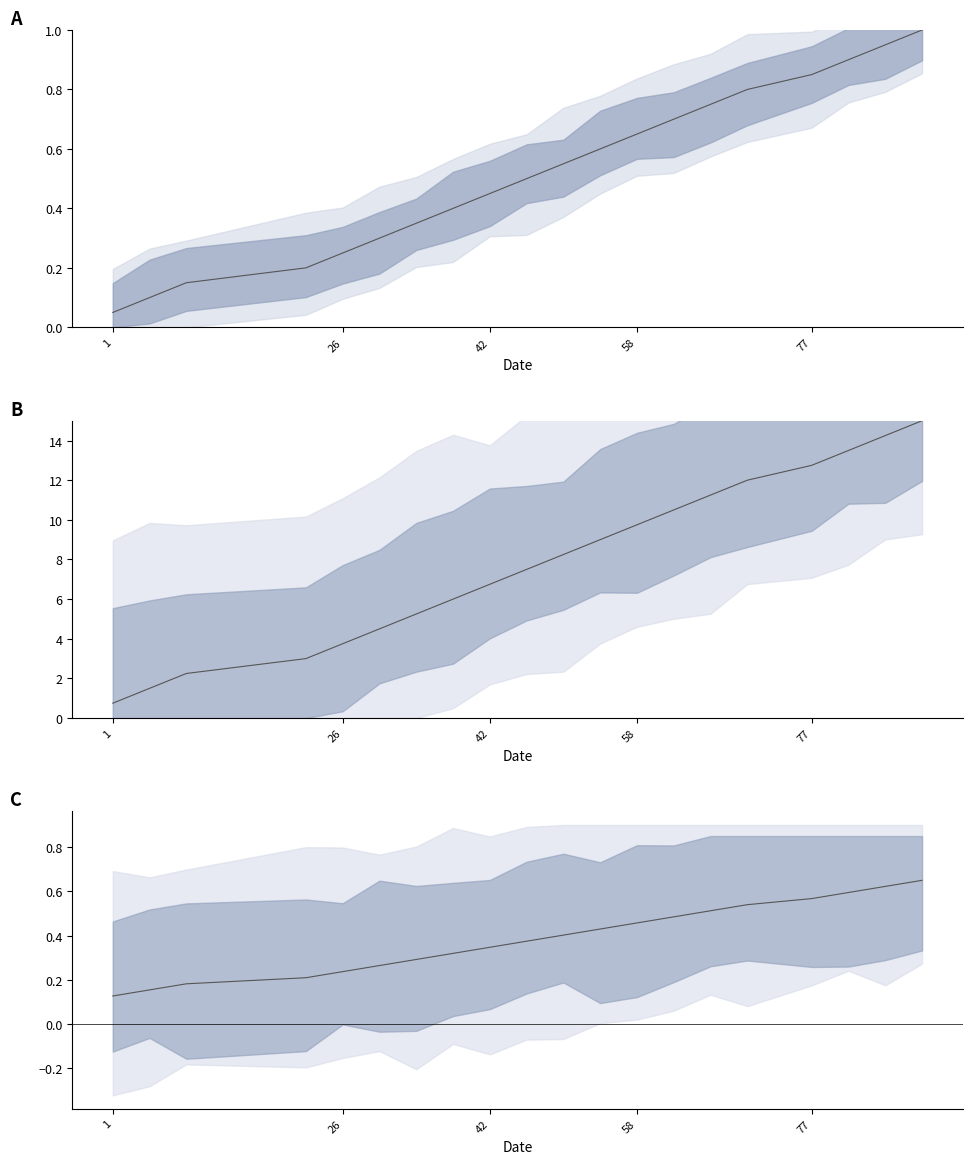

Is this an area chart (filled region under the line)?

No